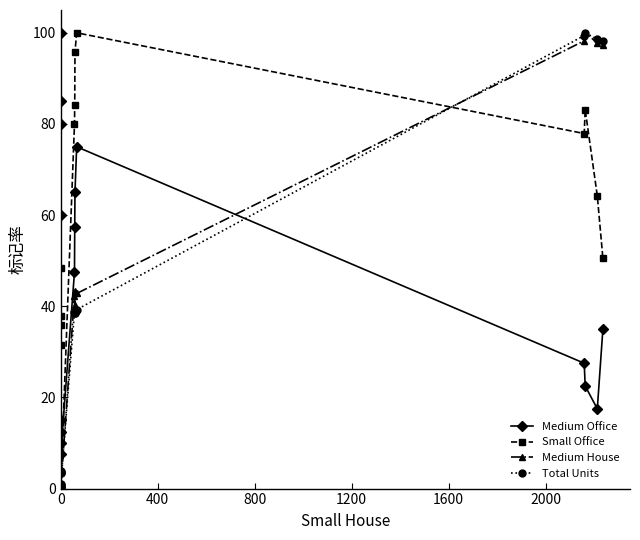

How many data points in Total Units are less than 38?

8